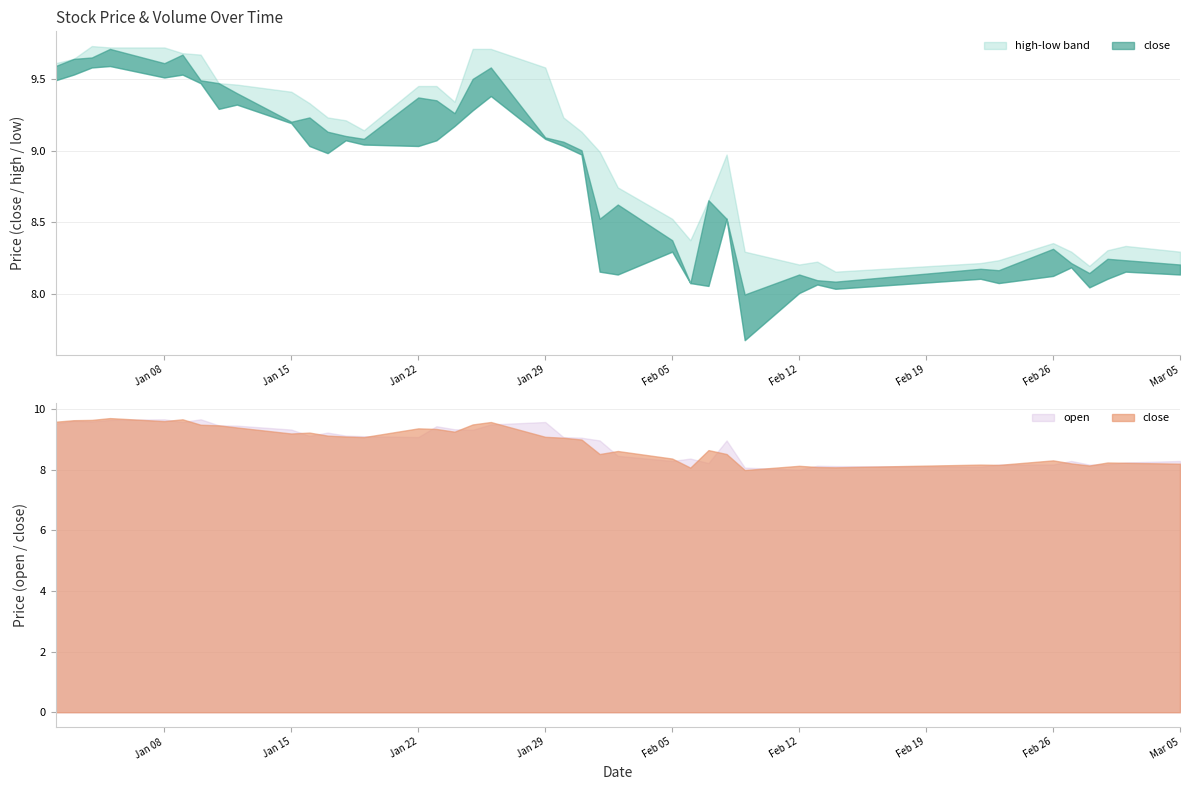

What is the difference between the highest and lowest values at 9?

0.2